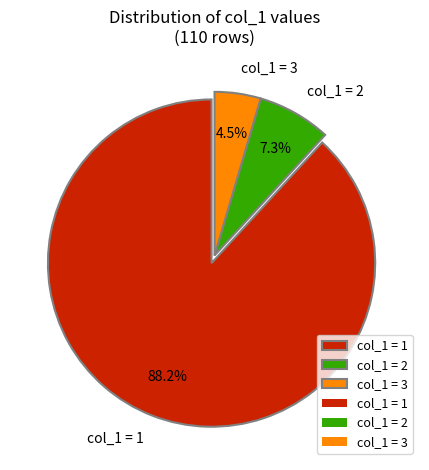

Which slice is the largest?

col_1 = 1